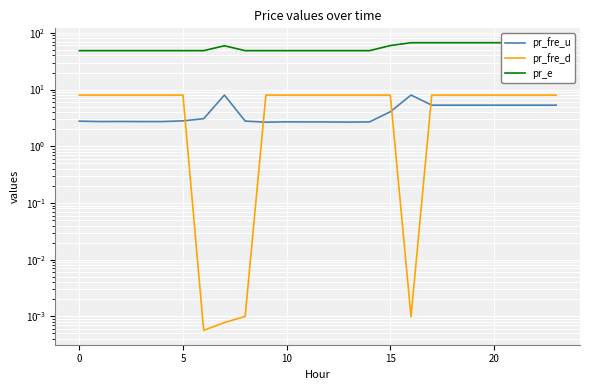

True or false: pr_fre_d has a value of 0.0 at 25.

False